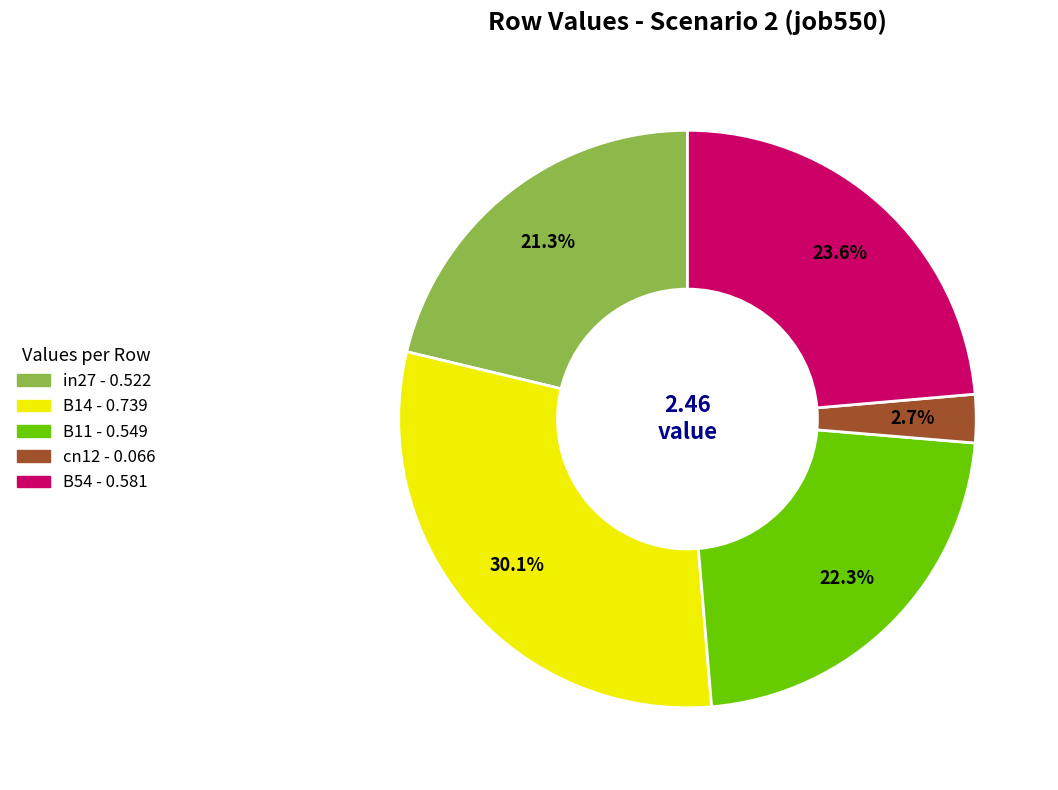

How many segments does this pie chart have?

5